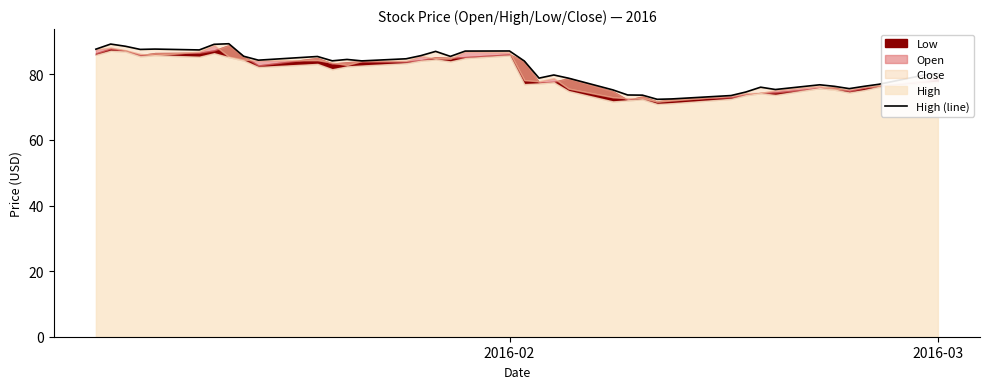

How many lines are shown in the chart?

1